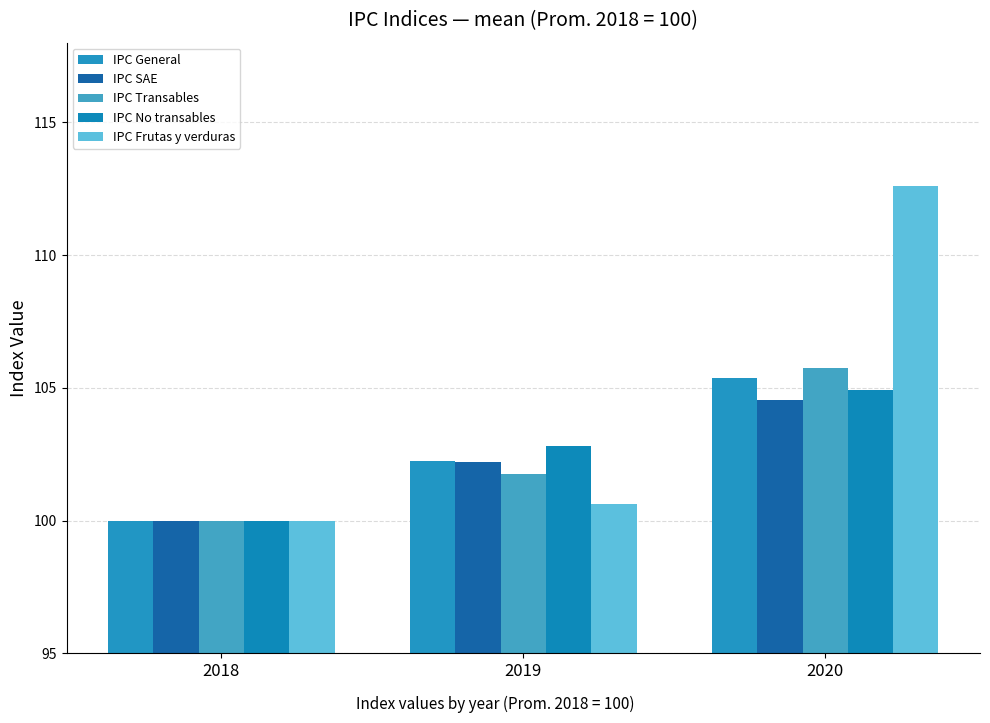

The IPC SAE series shows 186.2 at 2020. True or false?

False